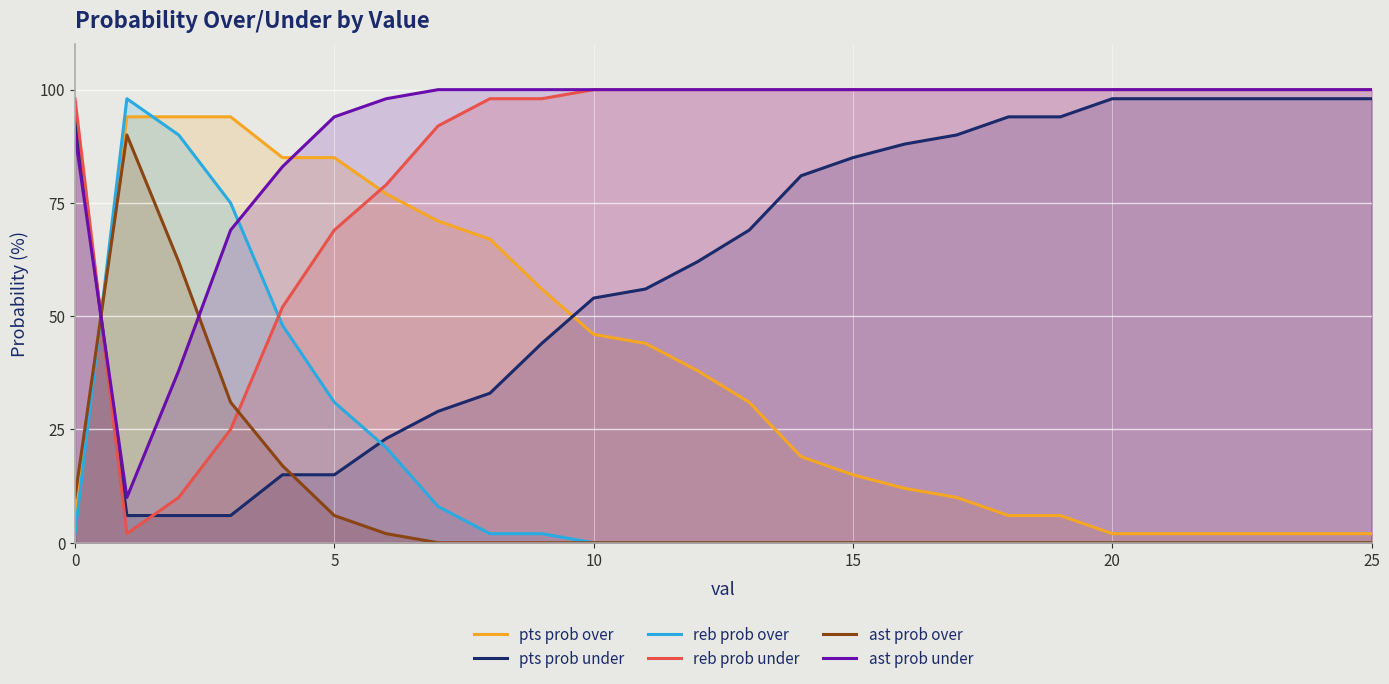

What is the value of the reb prob over point at the 8th from the left?

8